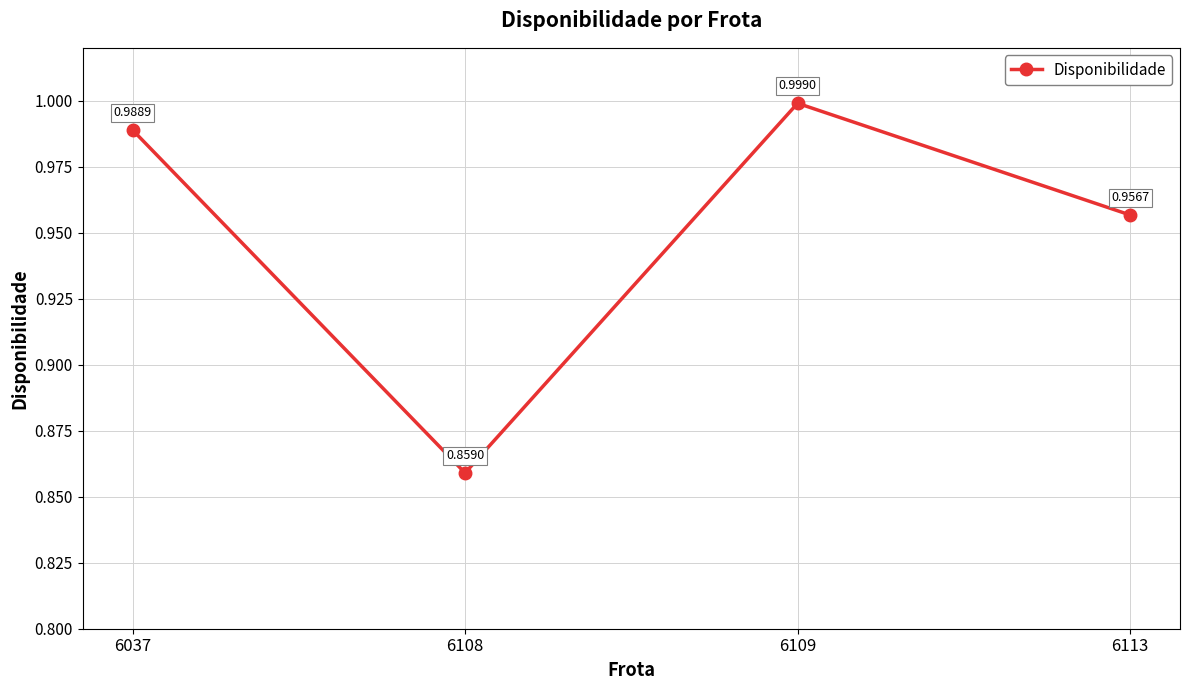

Rank the categories by value from highest to lowest.

6109, 6037, 6113, 6108